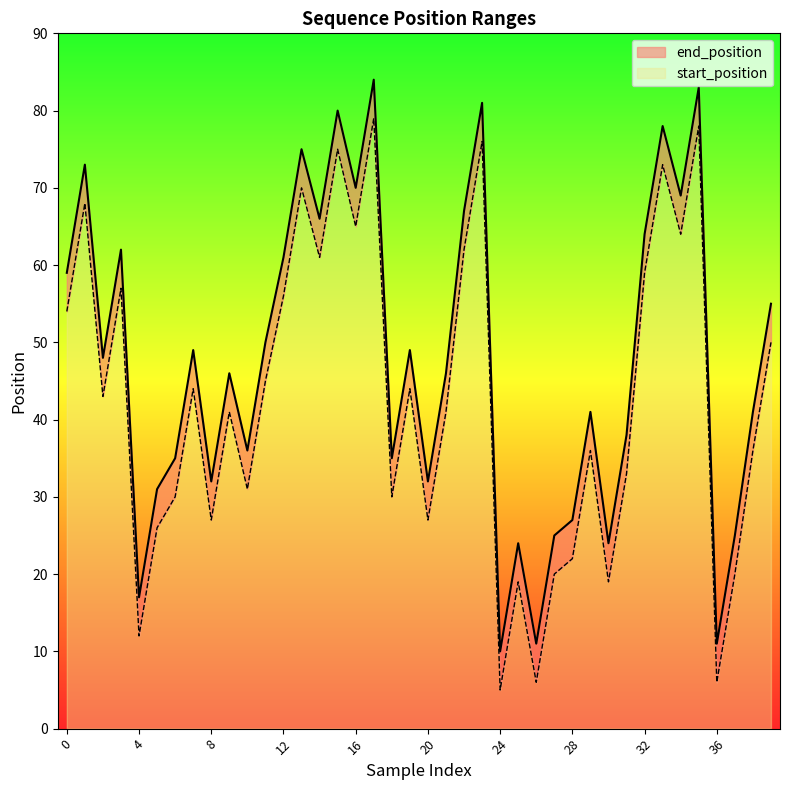

Which series has the largest range (max minus min)?

start_position